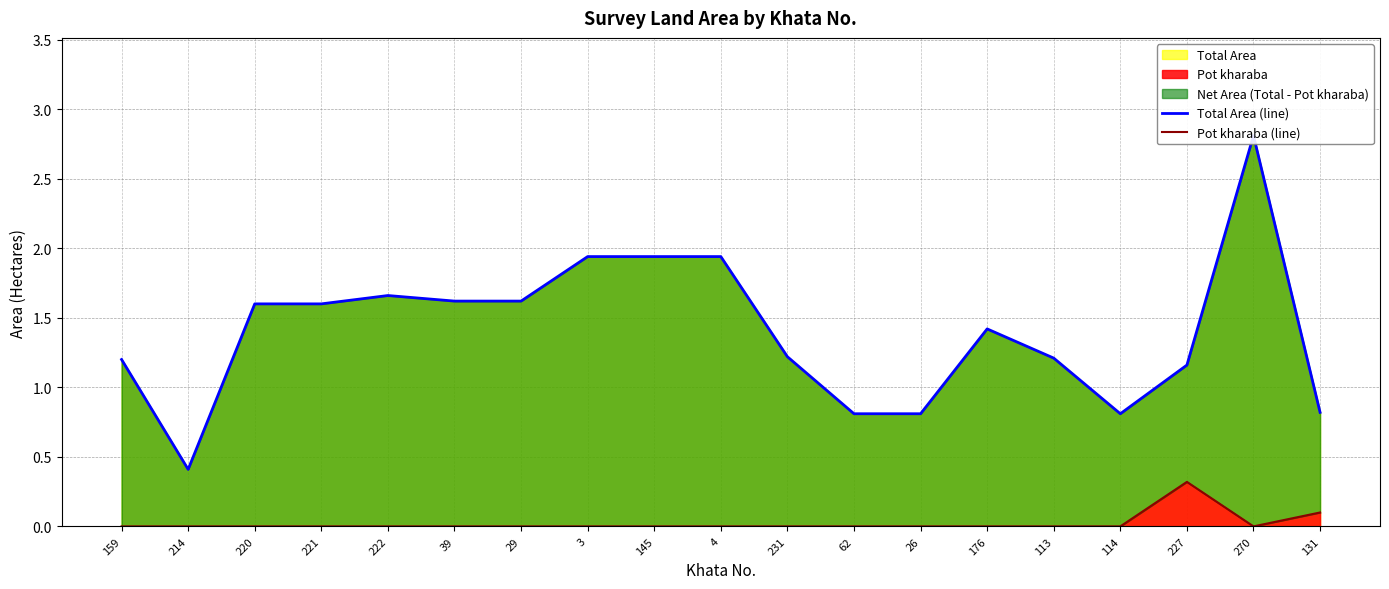

Where is Pot kharaba (line) nearest to the value 0?

159